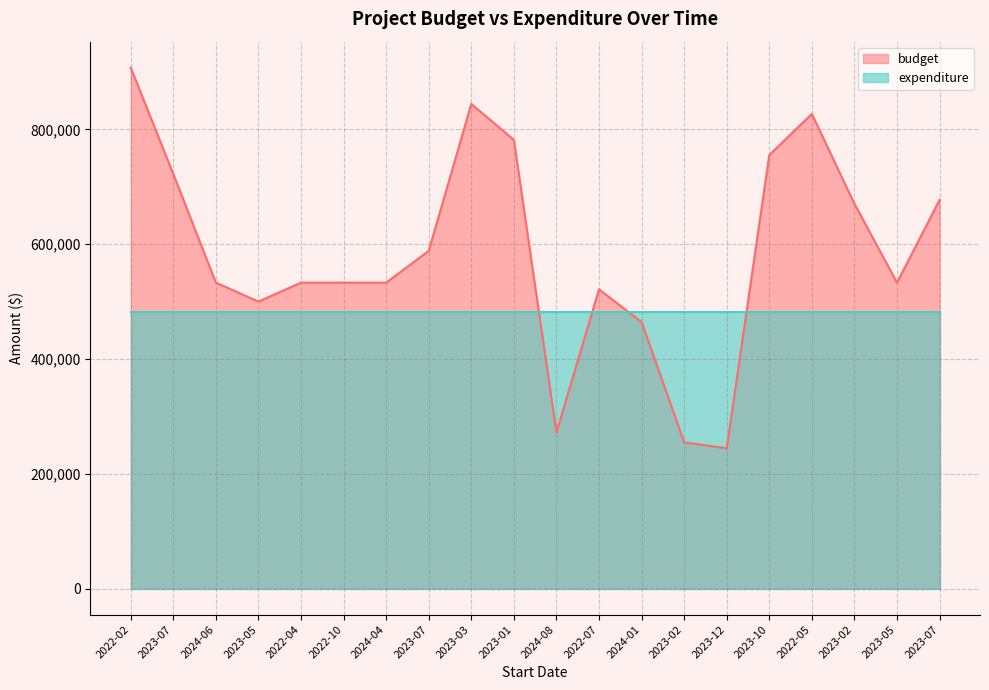

Reading left to right, extract all data points from this chart.

2022-02=907420.0	2023-07=722076.0	2024-06=532976.7	2023-05=499948.0	2022-04=532976.7	2022-10=532976.7	2024-04=532976.7	2023-07=588323.0	2023-03=844385.0	2023-01=781765.0	2024-08=271856.0	2022-07=521296.0	2024-01=464314.0	2023-02=254804.0	2023-12=244327.0	2023-10=755425.0	2022-05=826888.0	2023-02=670421.0	2023-05=532976.7	2023-07=677187.0